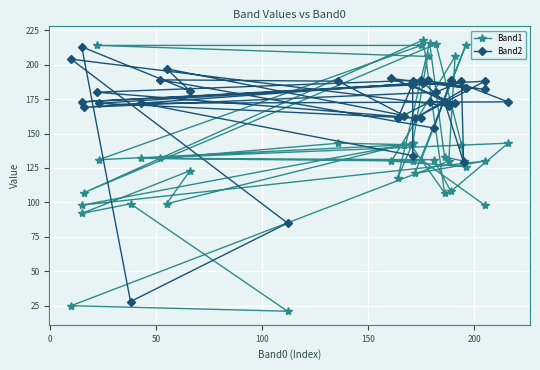

How many distinct data groups are displayed?

2